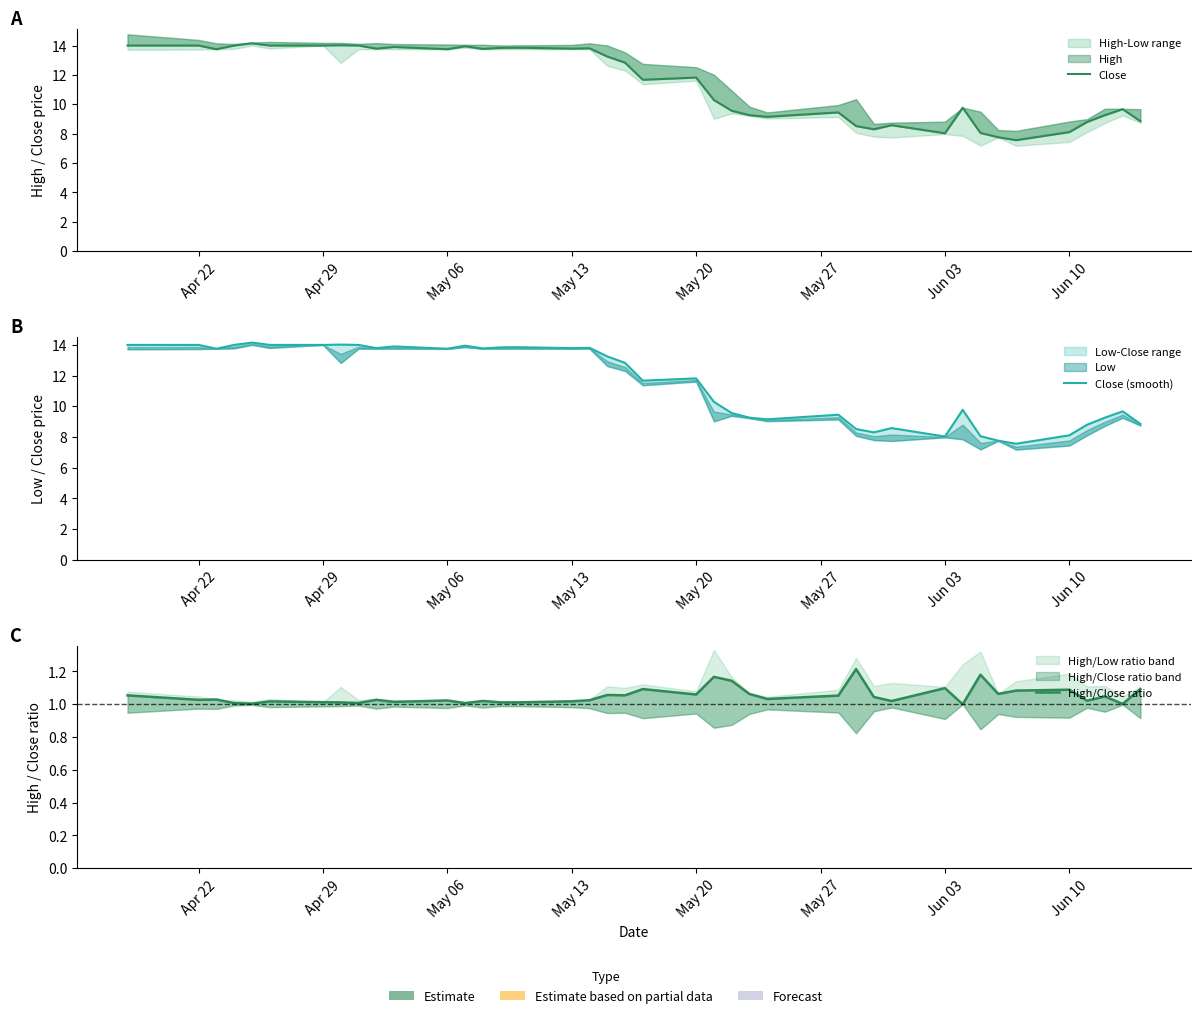

Reading left to right, transcribe all the data shown in this chart.

Close: 14.0	14.0	13.8	14.0	14.2	14.0	14.0	14.0	14.0	13.8	13.9	13.8	13.9	13.8	13.8	13.8	13.8	13.8	13.2	12.8	11.7	11.8	10.3	9.6	9.3	9.2	9.4	8.5	8.3	8.6	8.0	9.8	8.1	7.8	7.6	8.1	8.8	9.3	9.7	8.8
Close (smooth): 14.0	14.0	13.8	14.0	14.2	14.0	14.0	14.0	14.0	13.8	13.9	13.8	13.9	13.8	13.8	13.8	13.8	13.8	13.2	12.8	11.7	11.8	10.3	9.6	9.3	9.2	9.4	8.5	8.3	8.6	8.0	9.8	8.1	7.8	7.6	8.1	8.8	9.3	9.7	8.8
High/Close ratio: 1.1	1.0	1.0	1.0	1.0	1.0	1.0	1.0	1.0	1.0	1.0	1.0	1.0	1.0	1.0	1.0	1.0	1.0	1.1	1.1	1.1	1.1	1.2	1.1	1.1	1.0	1.1	1.2	1.0	1.0	1.1	1.0	1.2	1.1	1.1	1.1	1.0	1.0	1.0	1.1